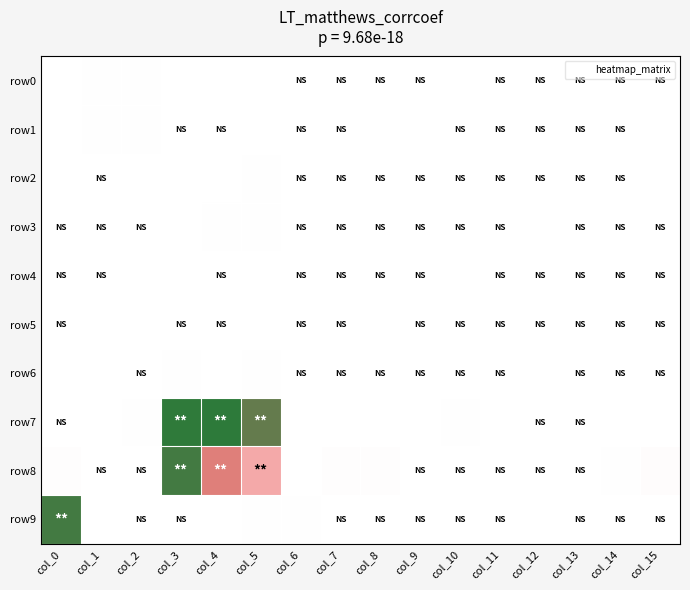

At col_15, list the series in order from largest to smallest.

row8, row2, row7, row1, row0, row3, row4, row5, row6, row9